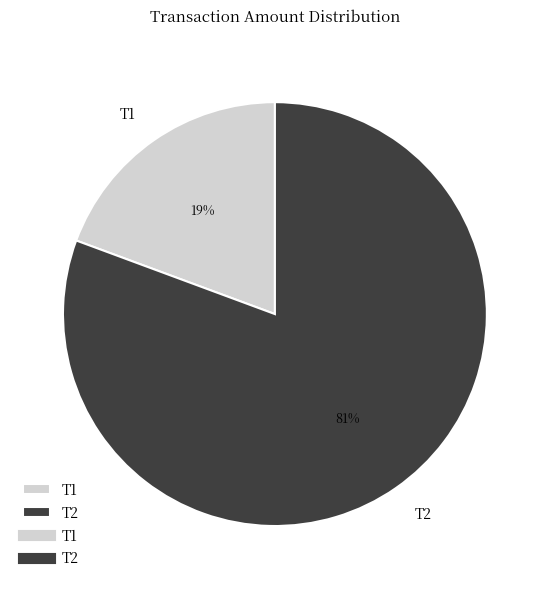

The T1 slice represents 19% of the pie. True or false?

True